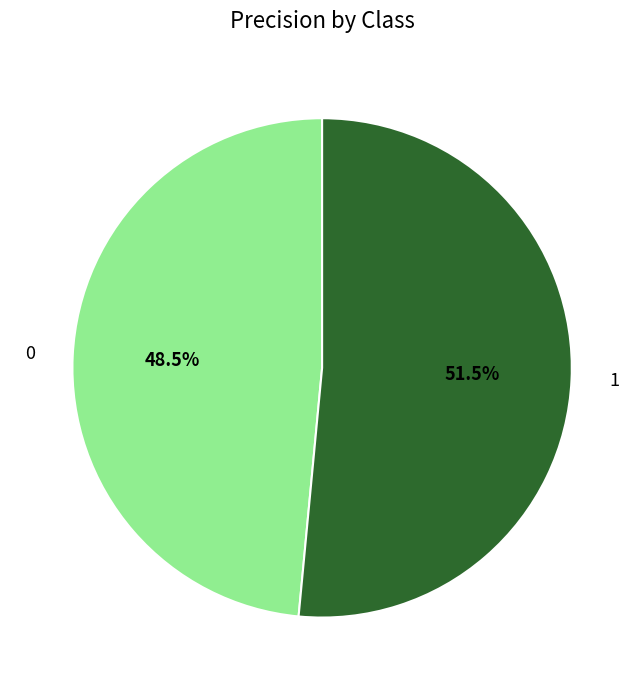

What is the largest slice in the pie chart?

1